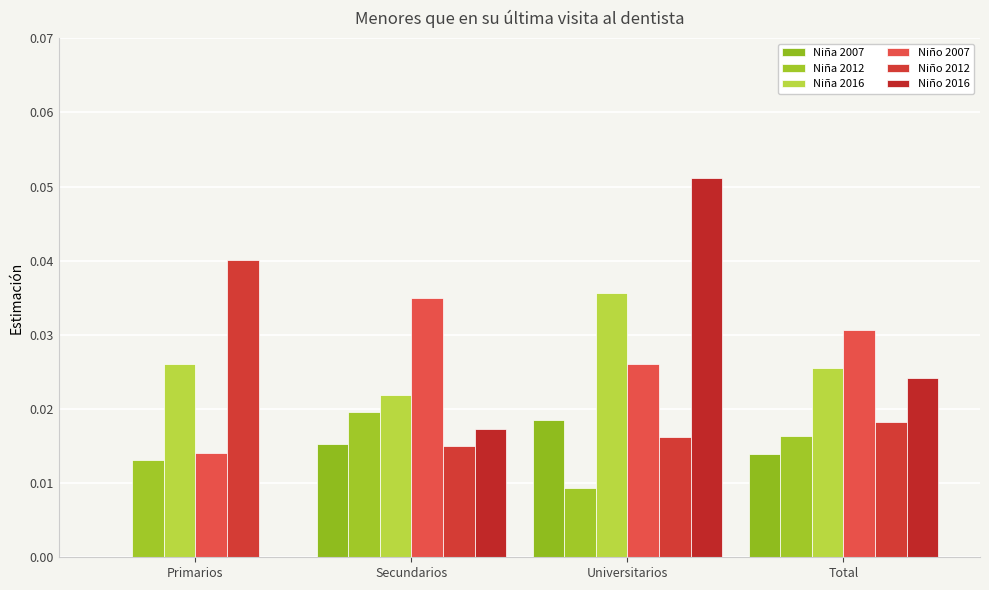

Which has a higher value, Secundarios or Primarios?

Secundarios